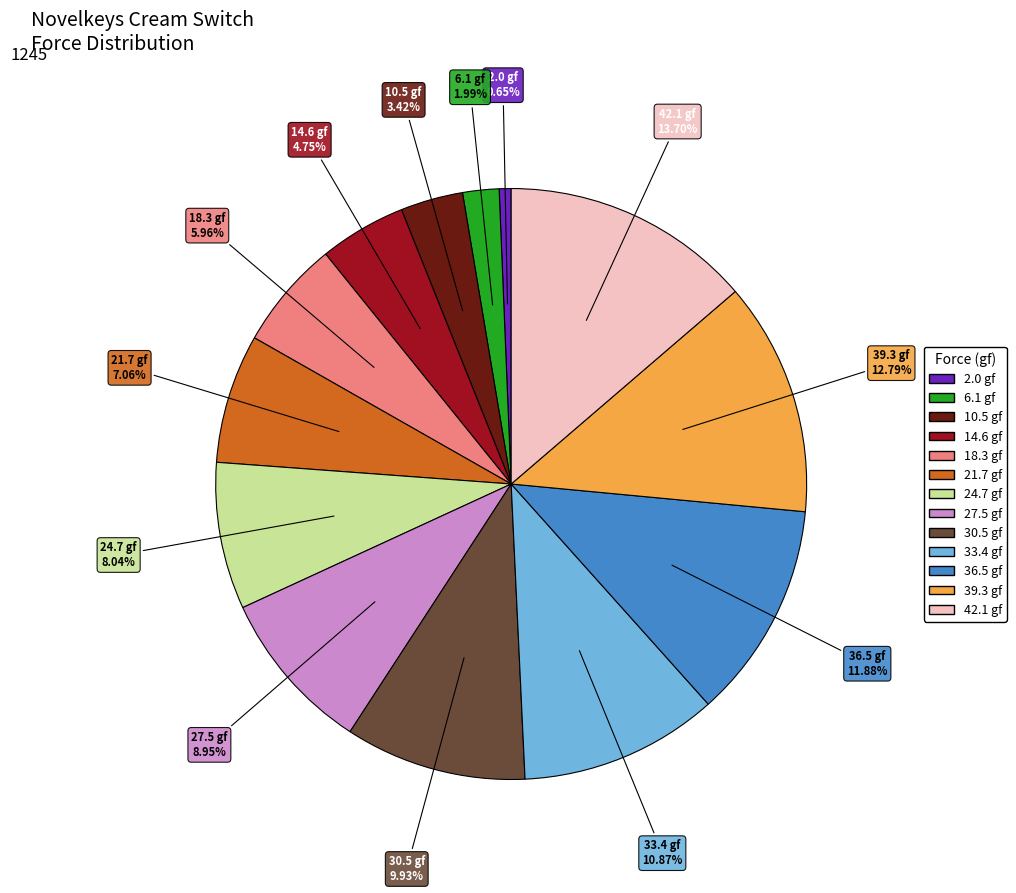

Count the number of slices in the pie.

13